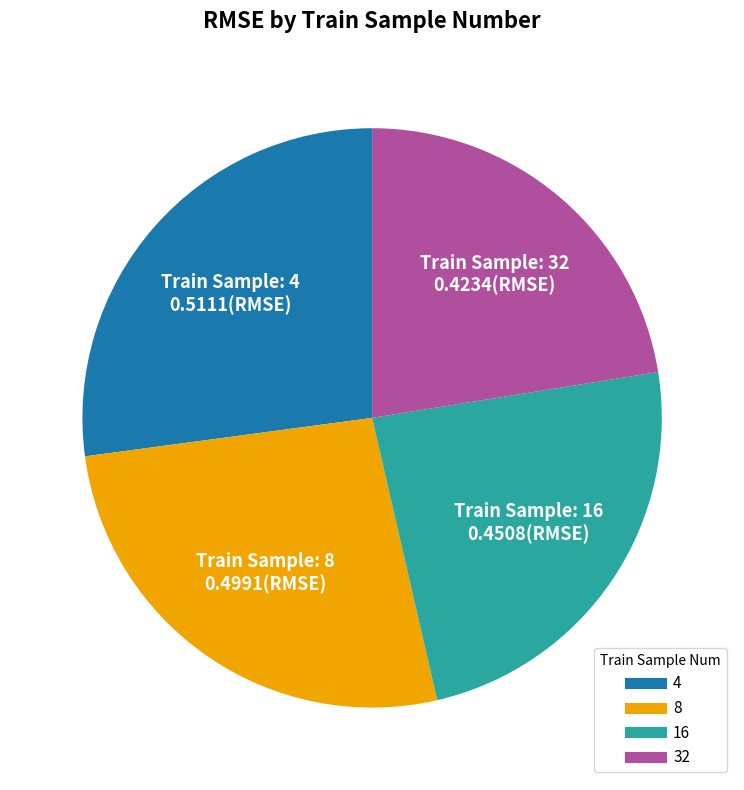

Combined, do 4 and 8 account for over 50%?

Yes